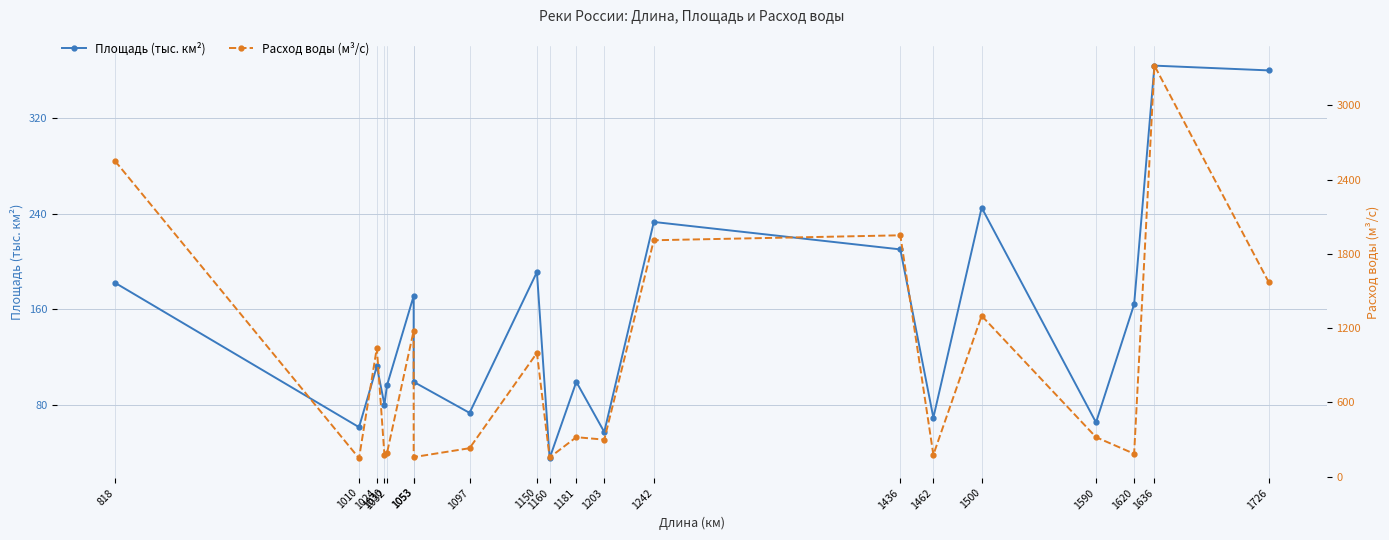

Rank the series at 1242 from highest to lowest value.

Расход воды (м³/с), Площадь (тыс. км²)